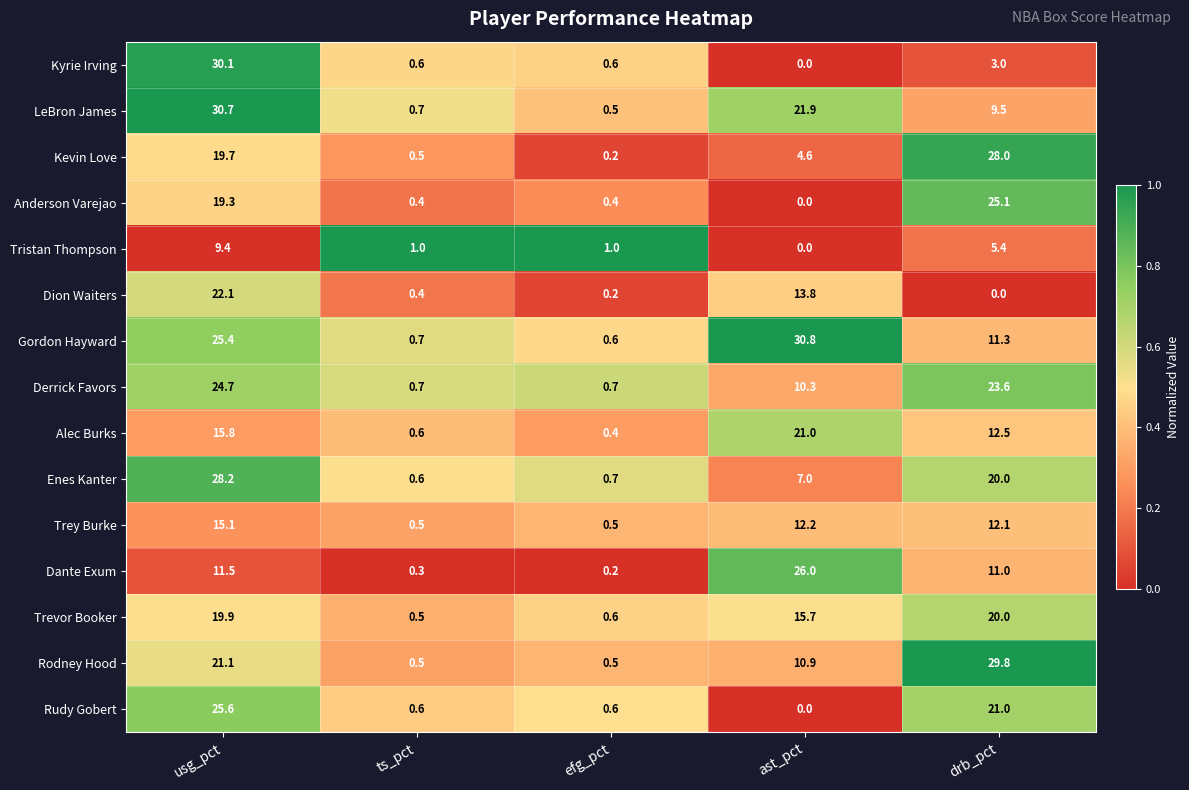

At how many categories does at least one series exceed 0?

5